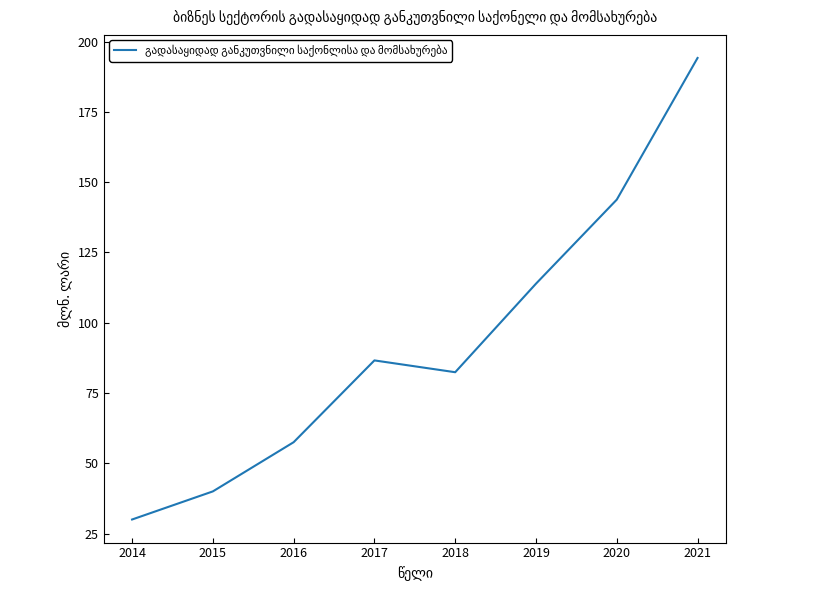

Where is the data nearest to the value 112?

2019